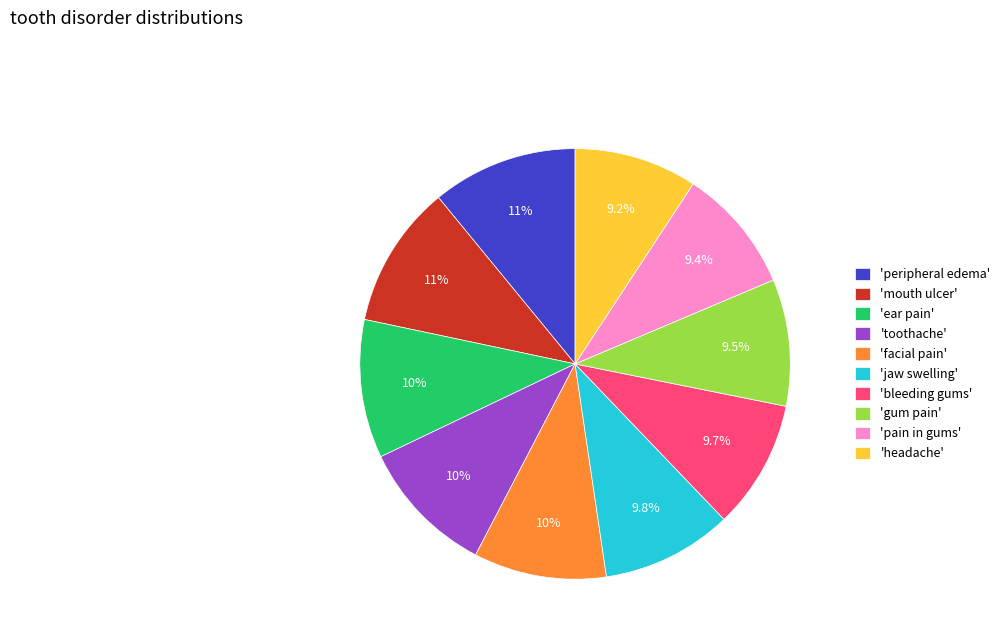

Approximately how many times larger is the value at 'peripheral edema' compared to 'facial pain'?

1.1